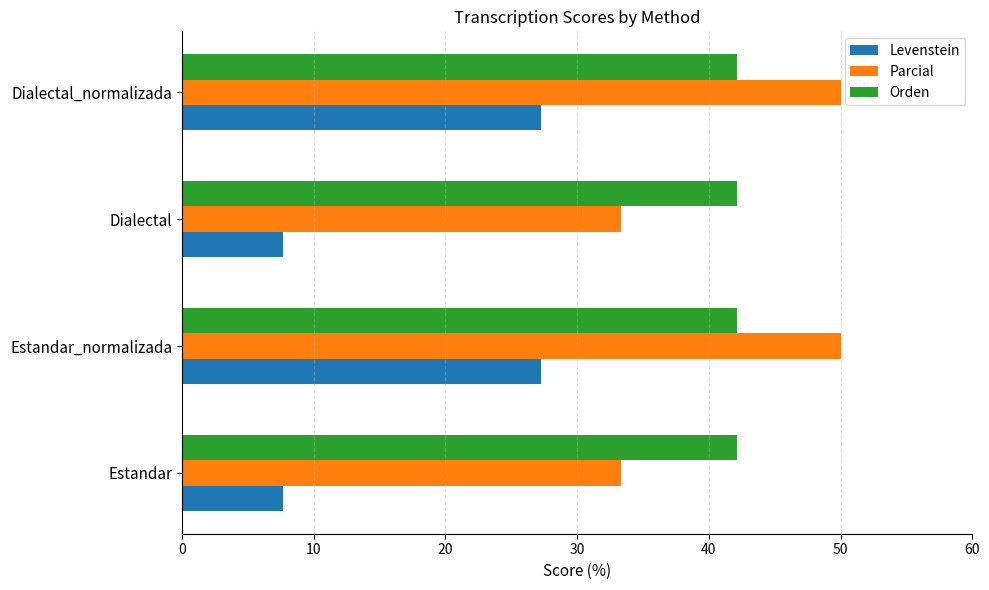

What is the approximate value of Levenstein at Estandar_normalizada?

27.3